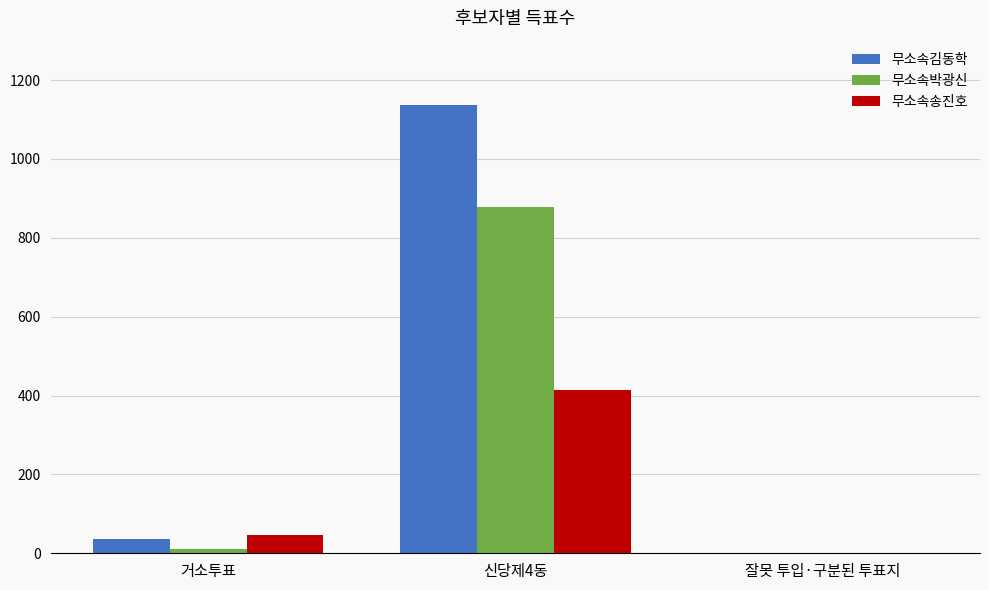

The 무소속박광신 series shows 878 at 신당제4동. True or false?

True